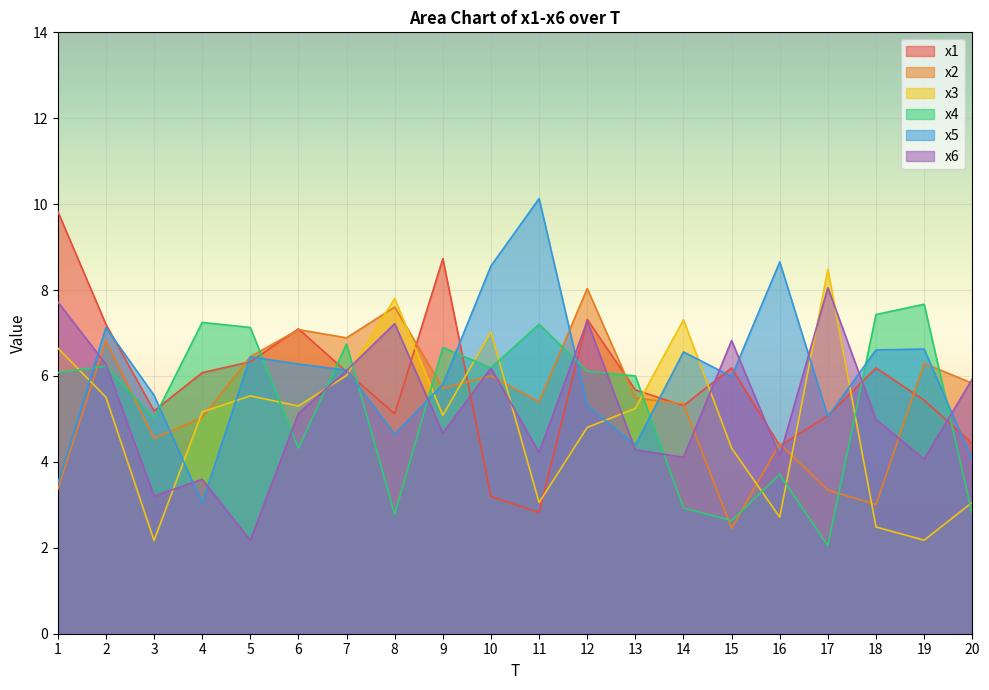

Which series has the largest range (max minus min)?

x5